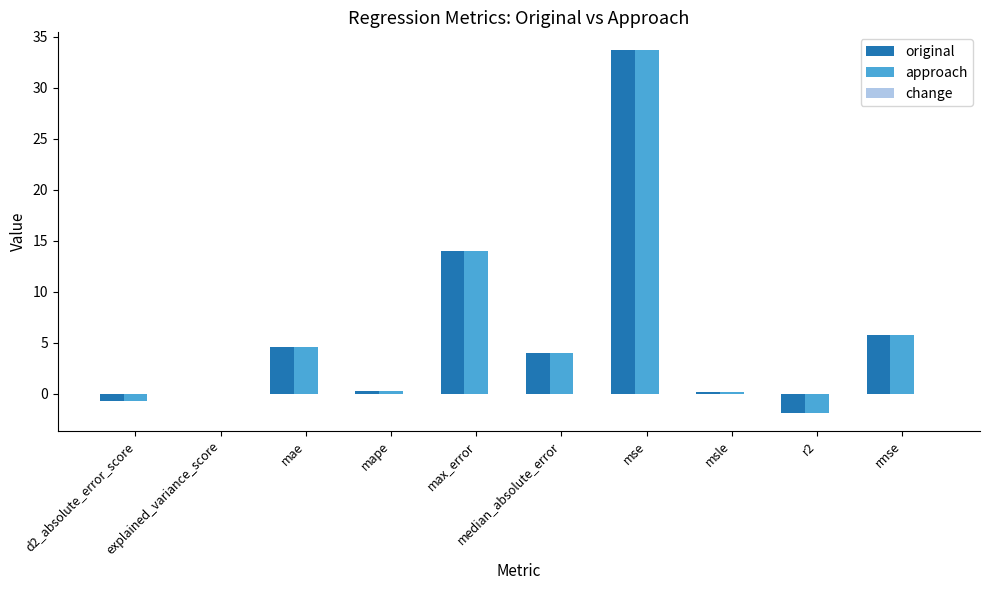

Where does the approach series first go above 3?

mae